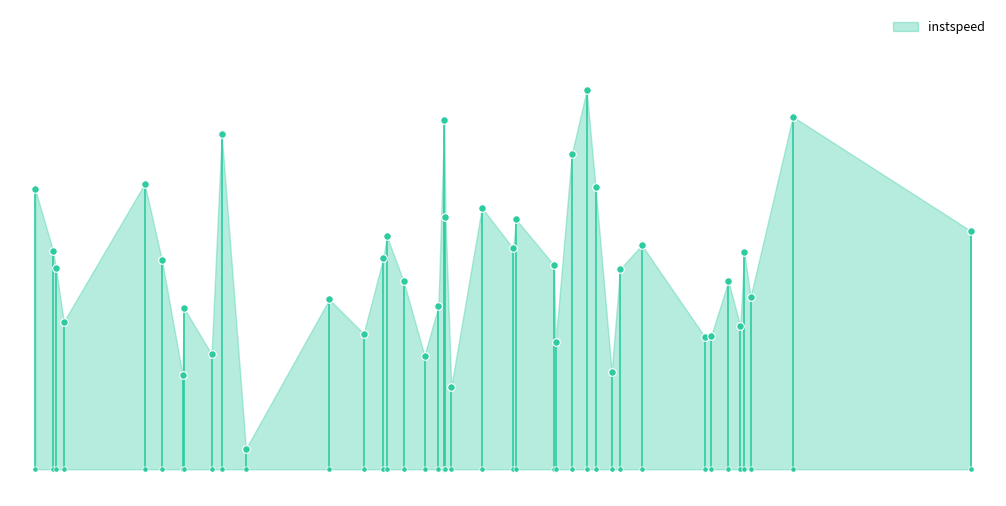

Approximately how many times larger is the value at 210 compared to 2421?

1.2